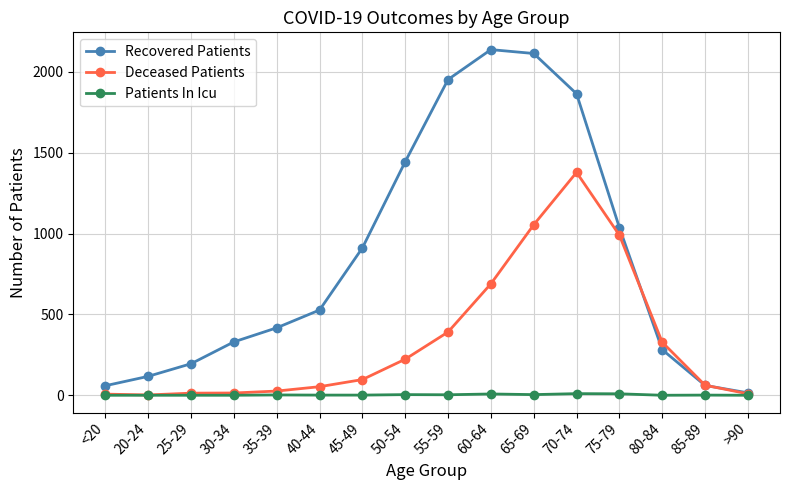

What position from the left is 20-24?

2